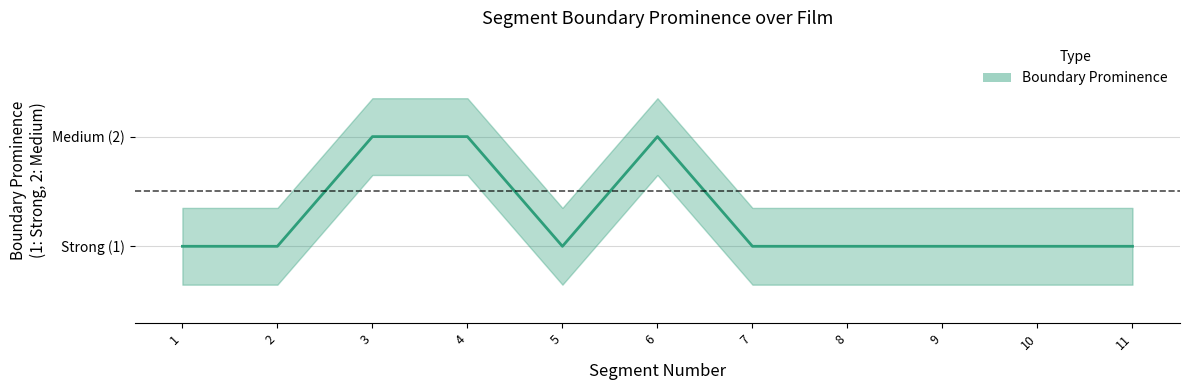

True or false: there are more than 0 points higher than both neighbors.

True